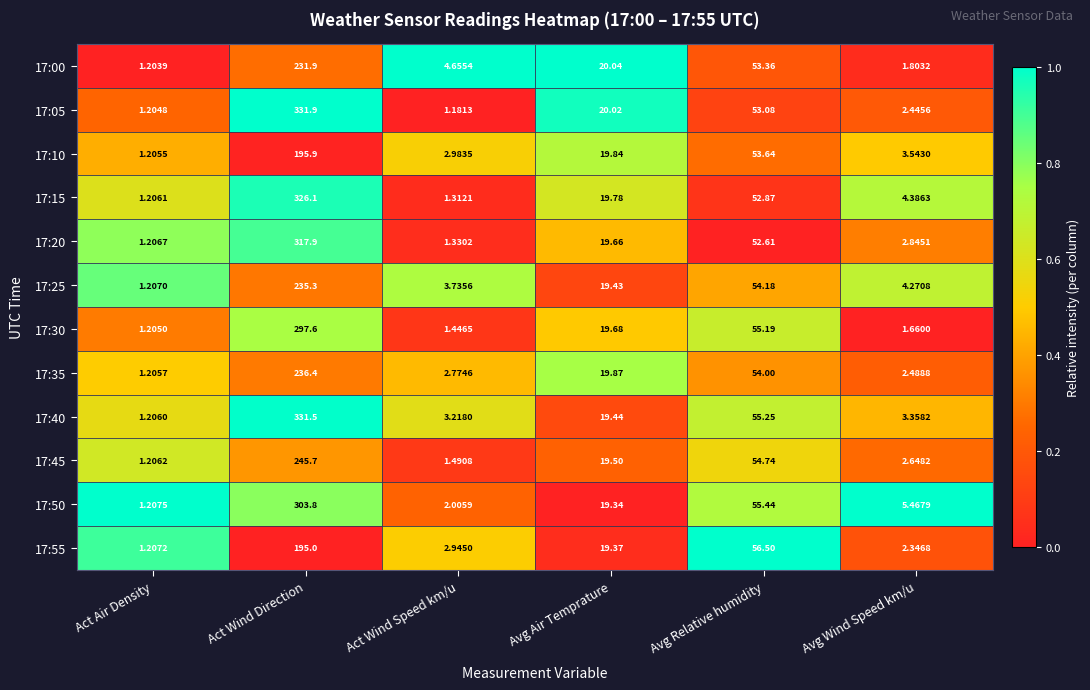

List the labels in order of 17:10 value, largest first.

Act Wind Direction, Avg Relative humidity, Avg Air Temprature, Avg Wind Speed km/u, Act Wind Speed km/u, Act Air Density